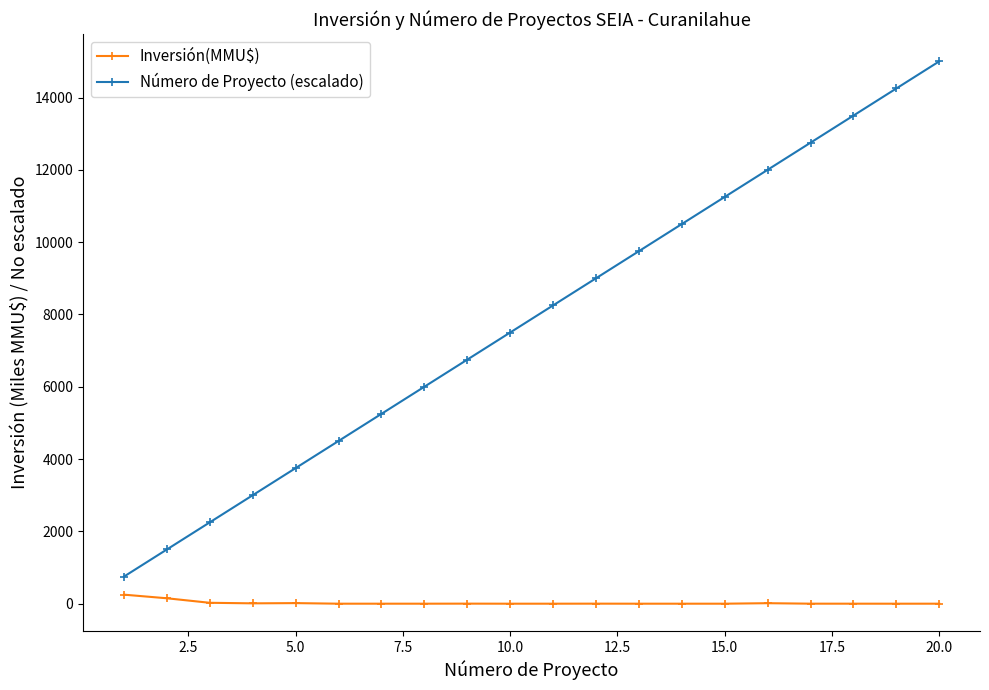

What is the value of the Número de Proyecto (escalado) point at the 11th from the left?

8250.0